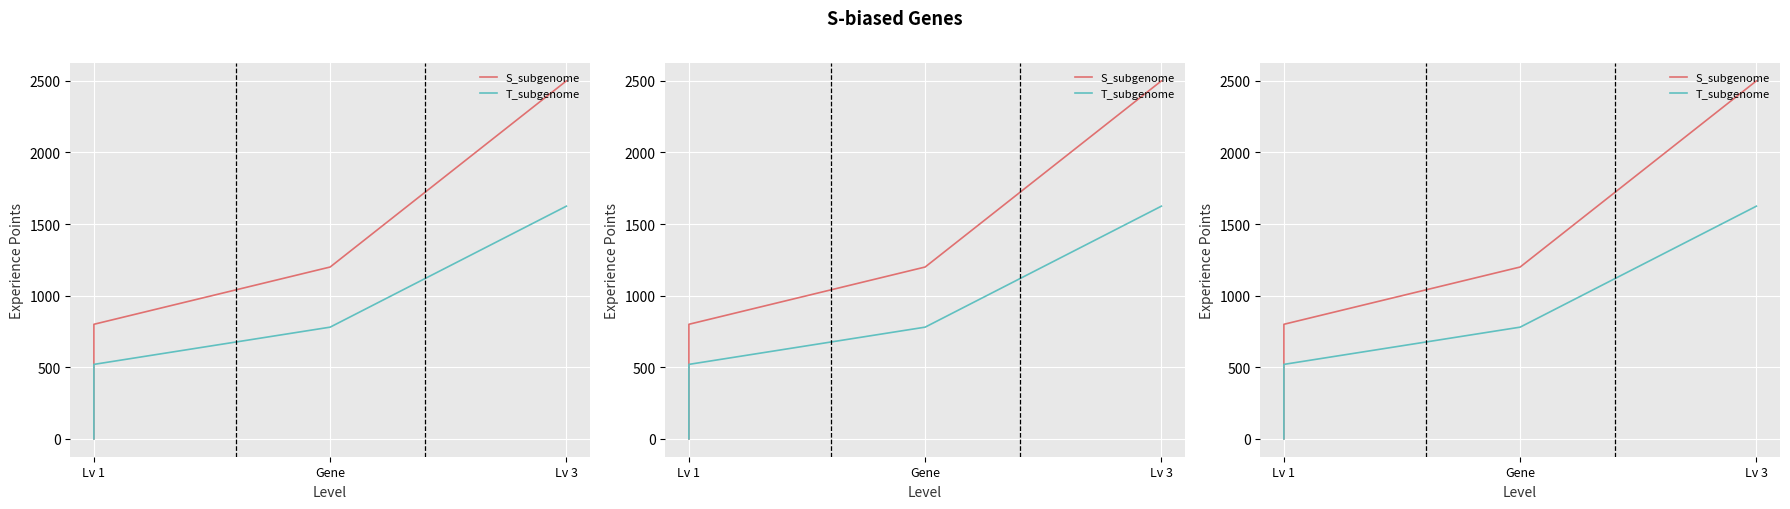

True or false: T_subgenome has more than 1 interior local peaks.

False